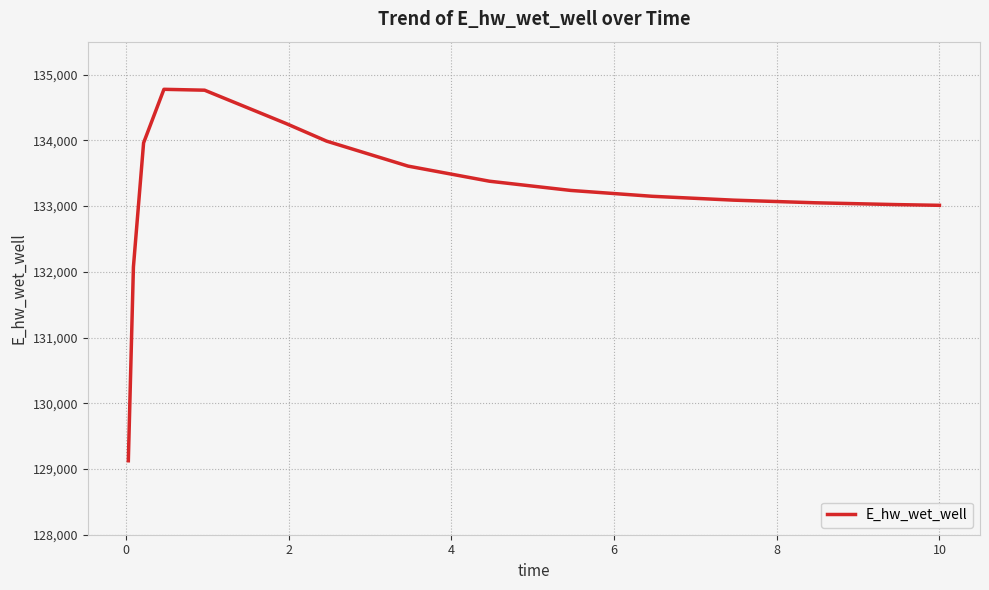

What is the maximum value shown in the chart?

134775.3